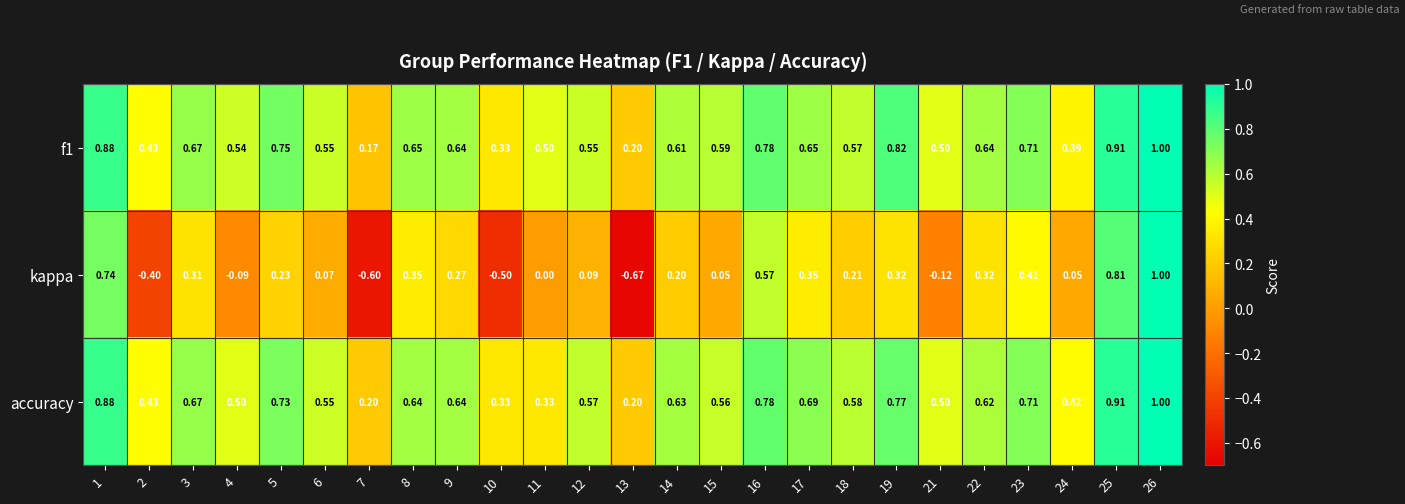

Which series has the widest spread of values?

kappa